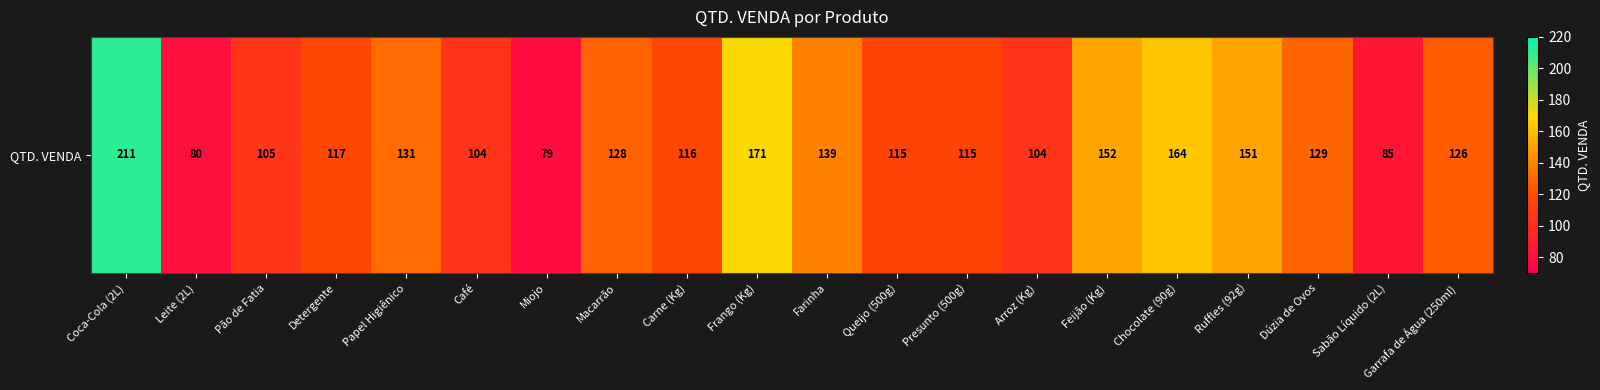

What is the average value?

126